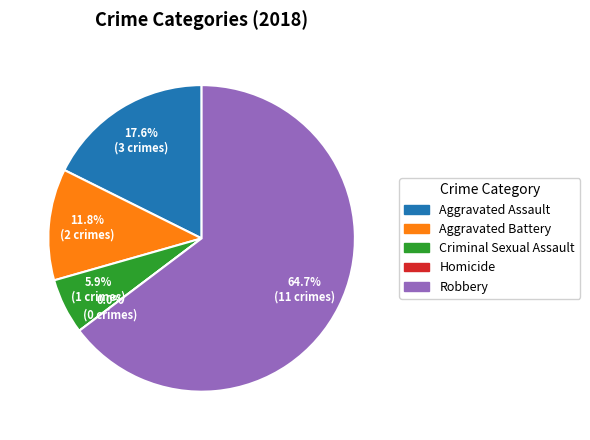

Which category has the biggest portion of the pie?

Robbery